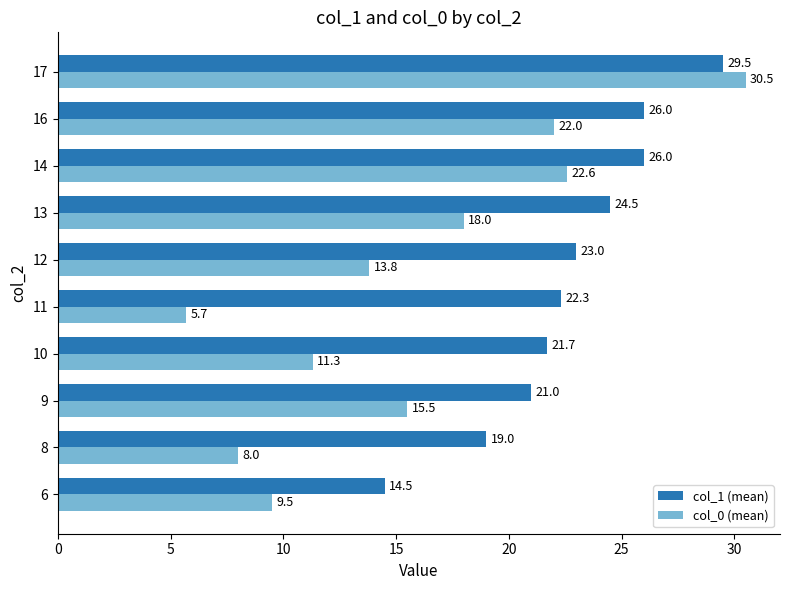

Count the number of data series in this chart.

2